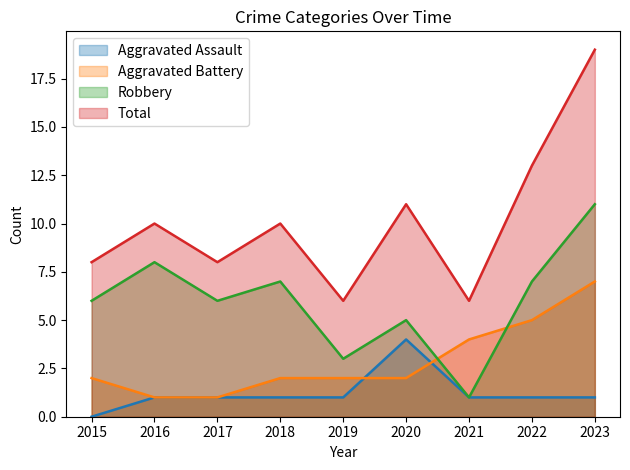

What is the difference between the highest and lowest values at 2022?

12